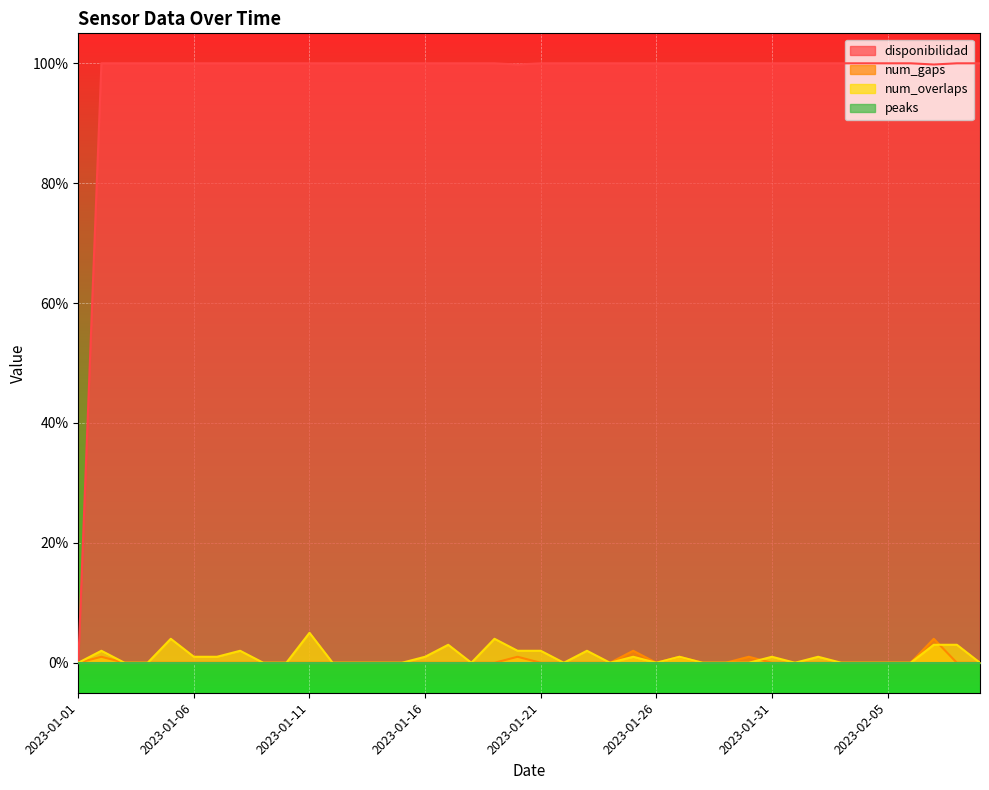

The num_overlaps series shows 0.0 at 2023-01-26. True or false?

True